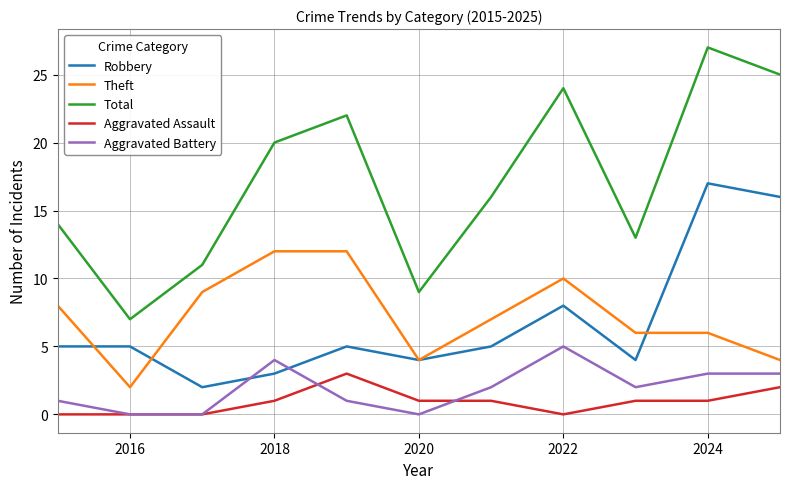

List the series in order of their peak value, highest first.

Total, Robbery, Theft, Aggravated Battery, Aggravated Assault